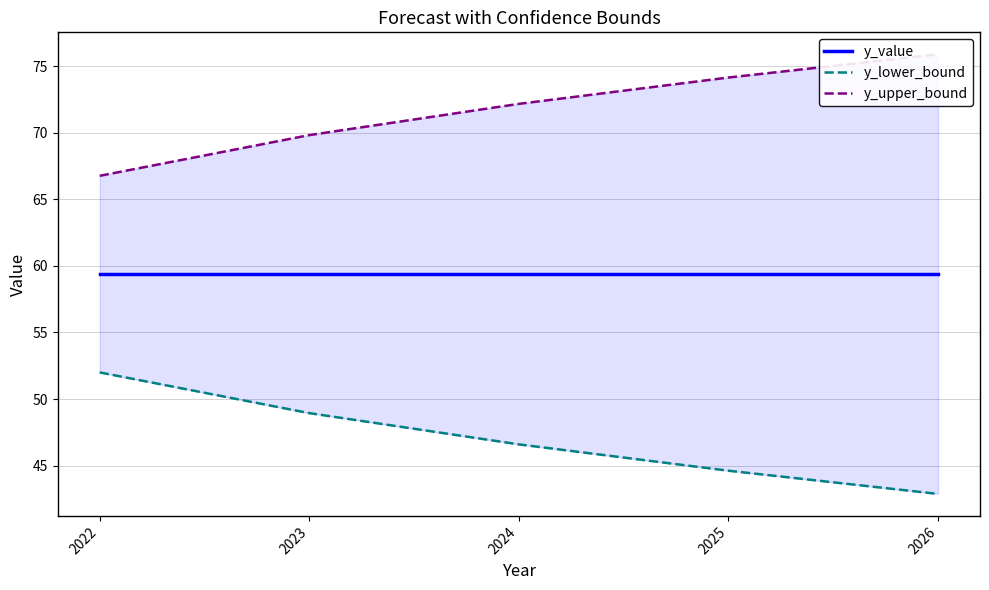

True or false: y_value and y_upper_bound intersect in this chart.

False